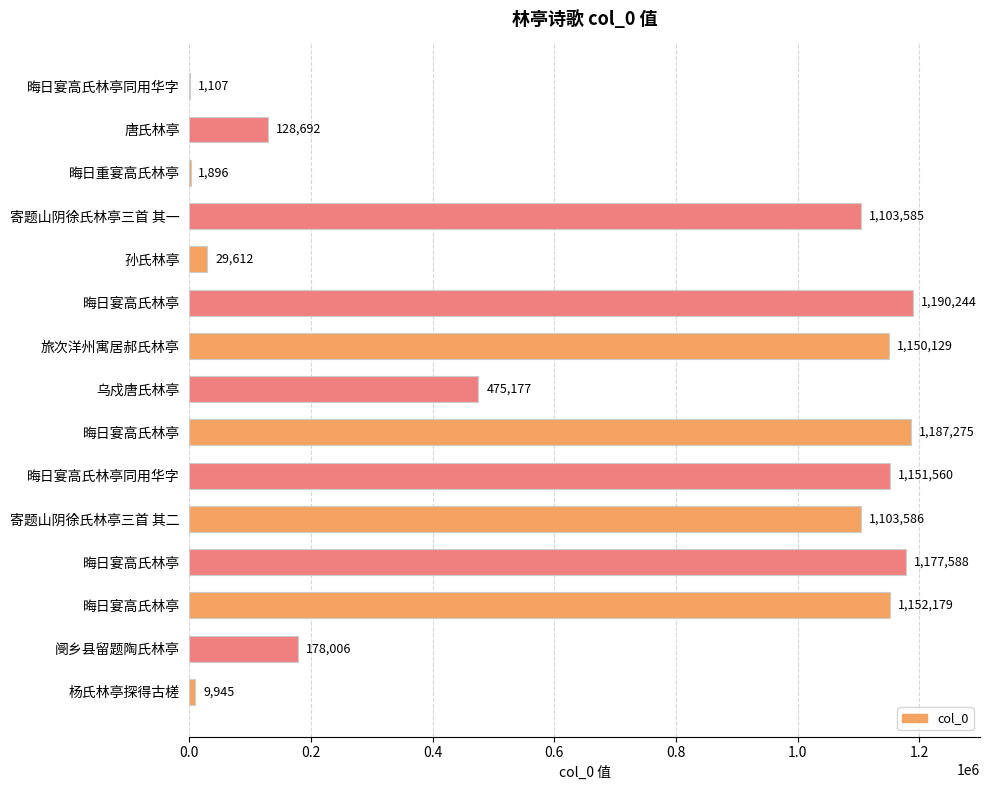

Are the bars horizontal?

Yes